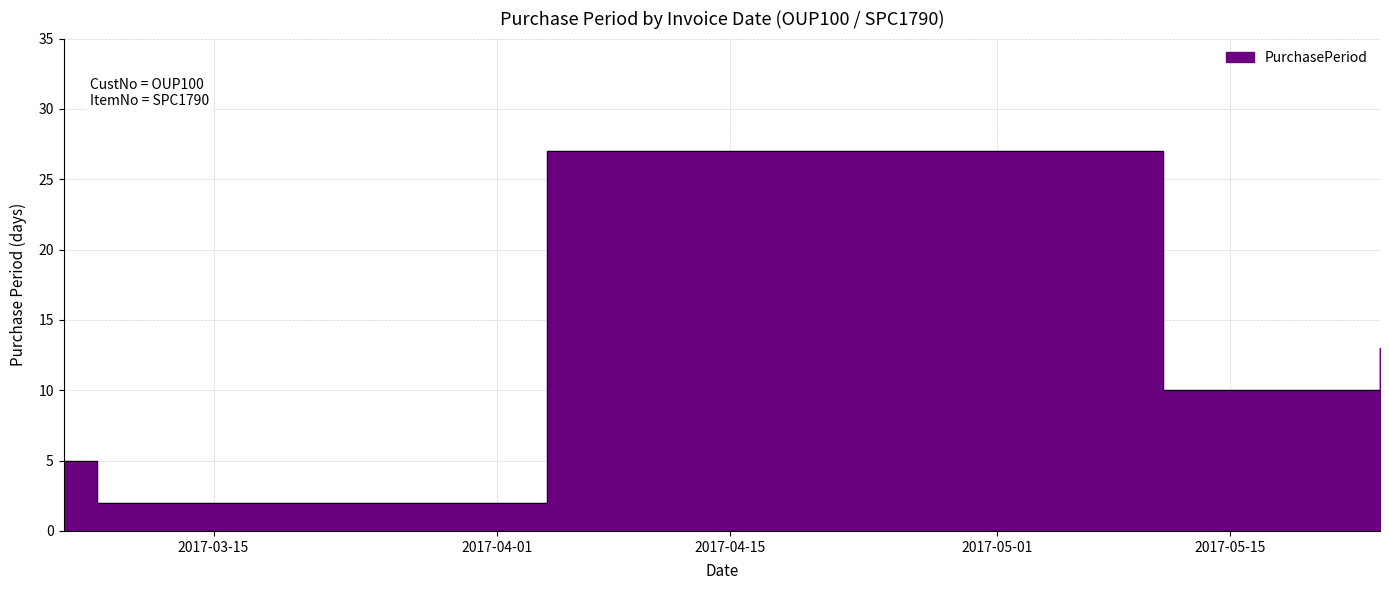

What is the average value?

14